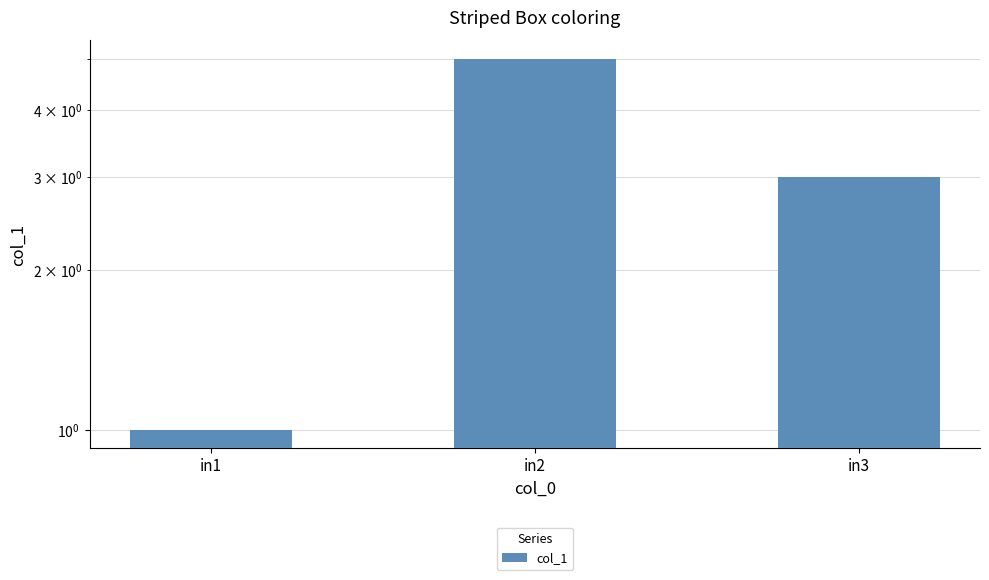

What is the average value?

3